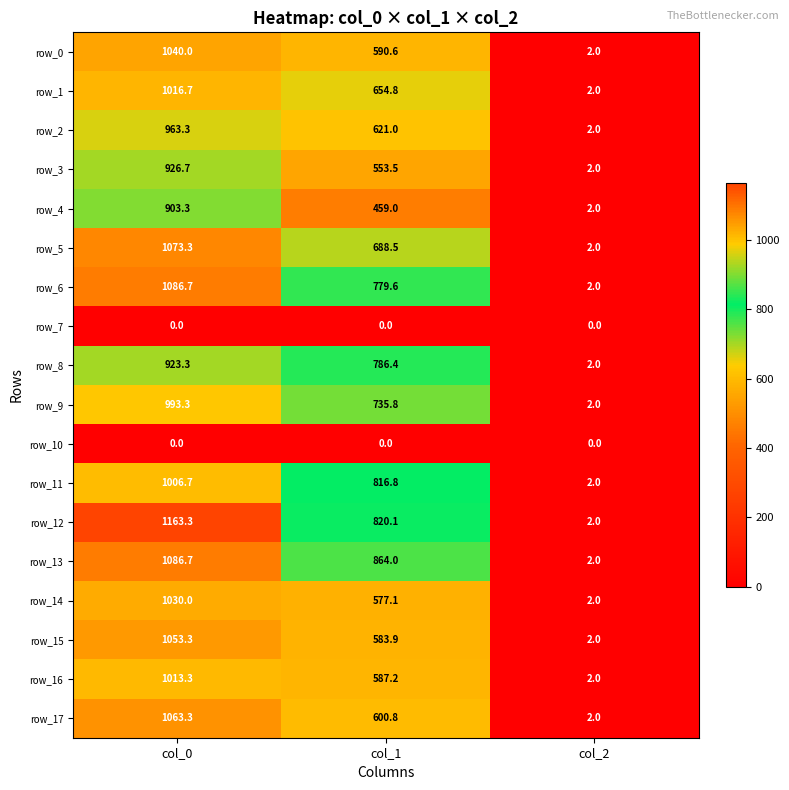

Which series has the largest total across all categories?

row_12